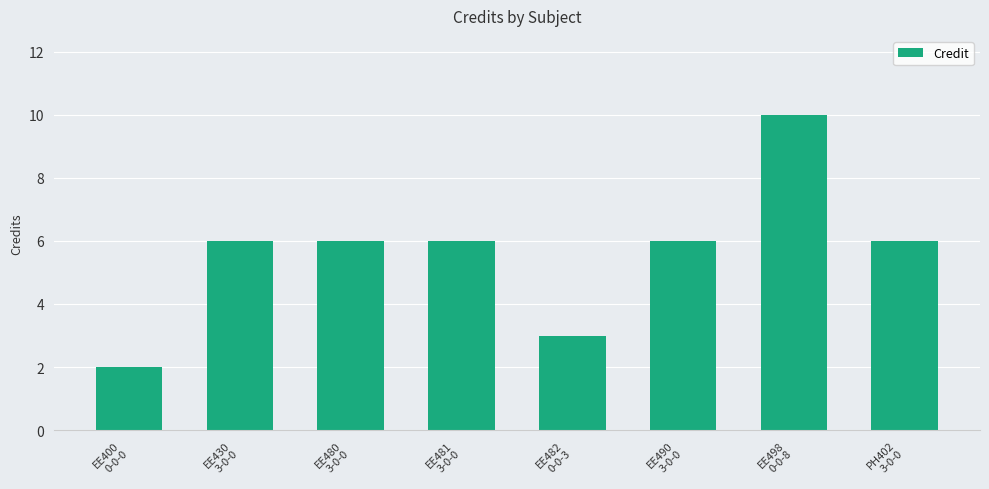

What is the ratio of the value at EE430
3-0-0 to the value at EE480
3-0-0?

1.0